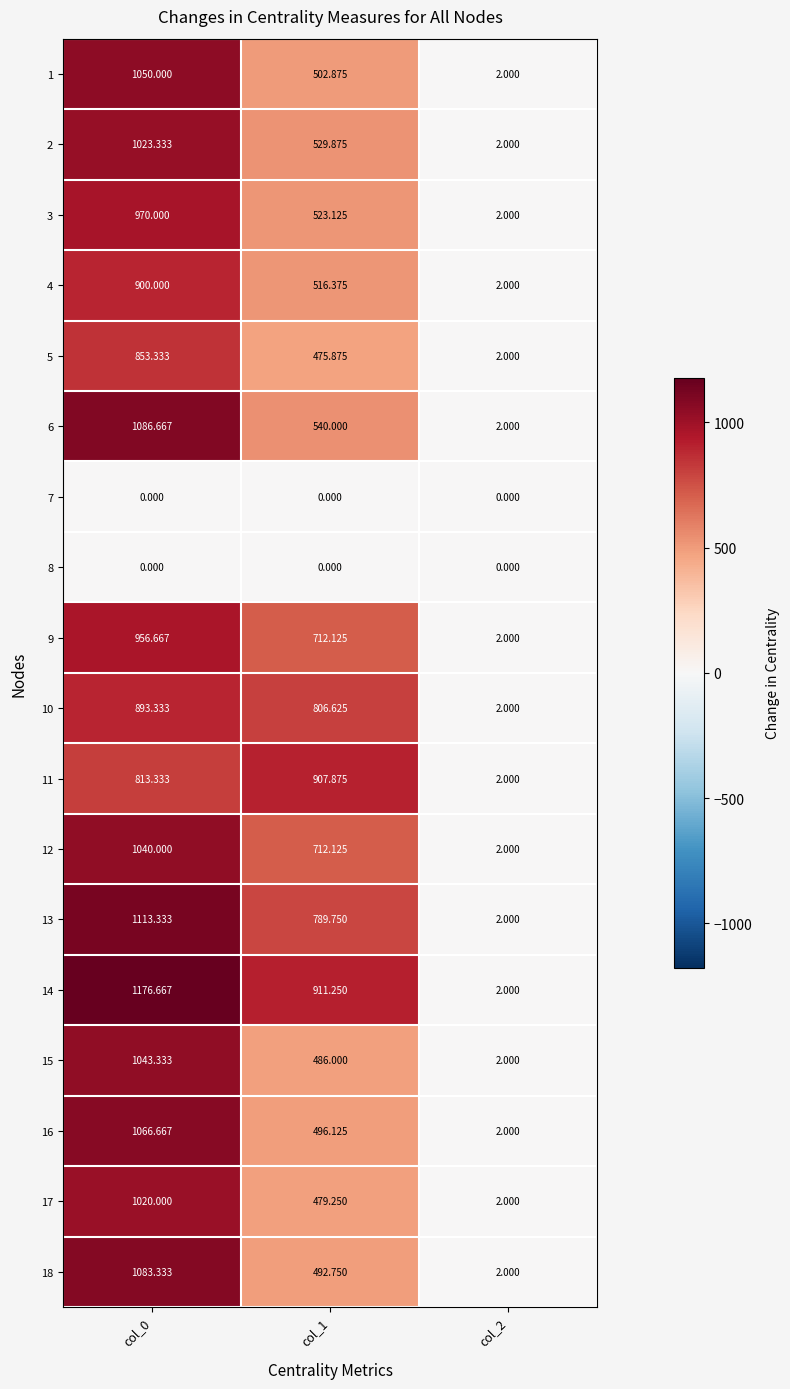

Is the value of 6 at col_2 greater than the value of 13 at col_0?

No